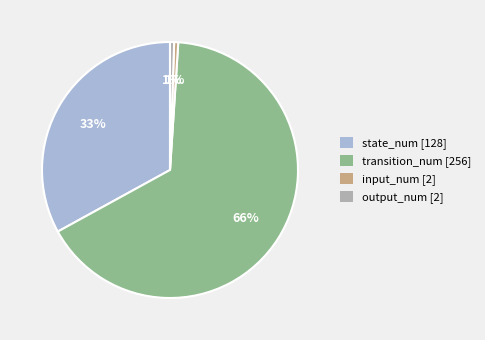

Which category has the biggest portion of the pie?

transition_num [256]